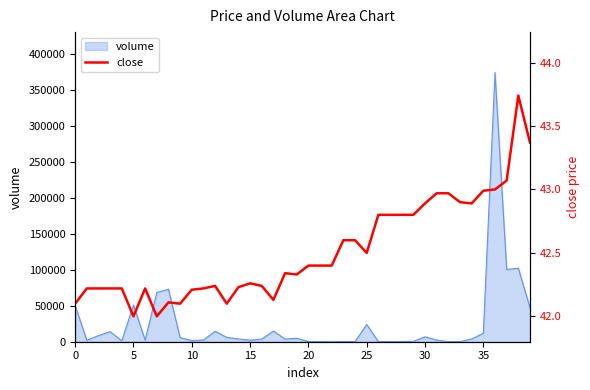

What is the difference between the maximum and second lowest values?

1.7